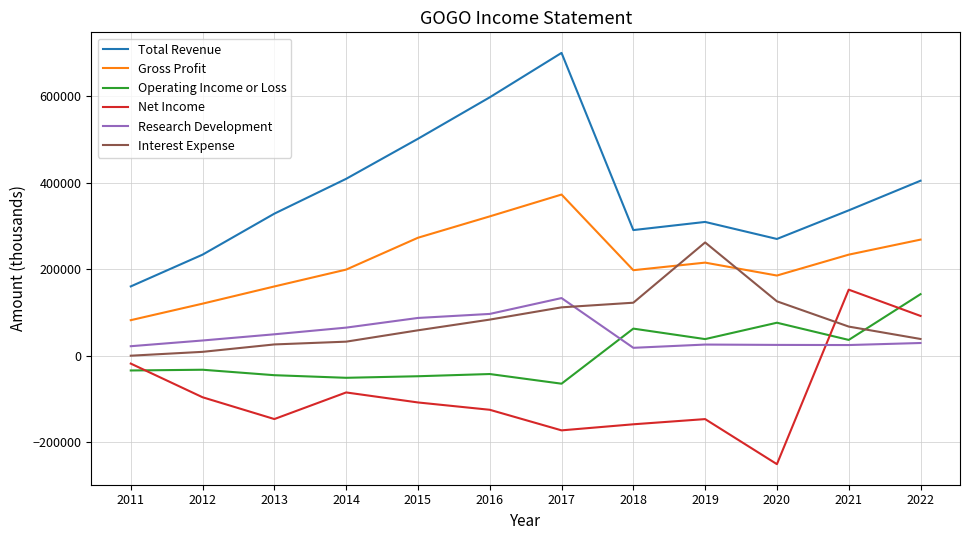

At which label does Total Revenue reach its peak?

2017